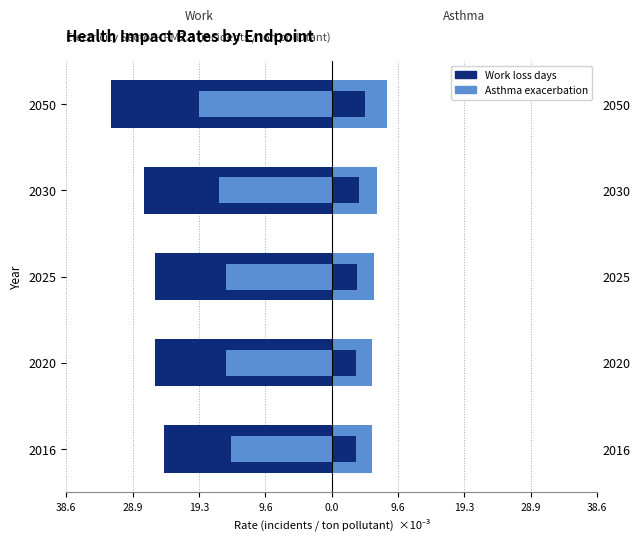

What is the approximate value of Asthma exacerbation at 2050?

8.1